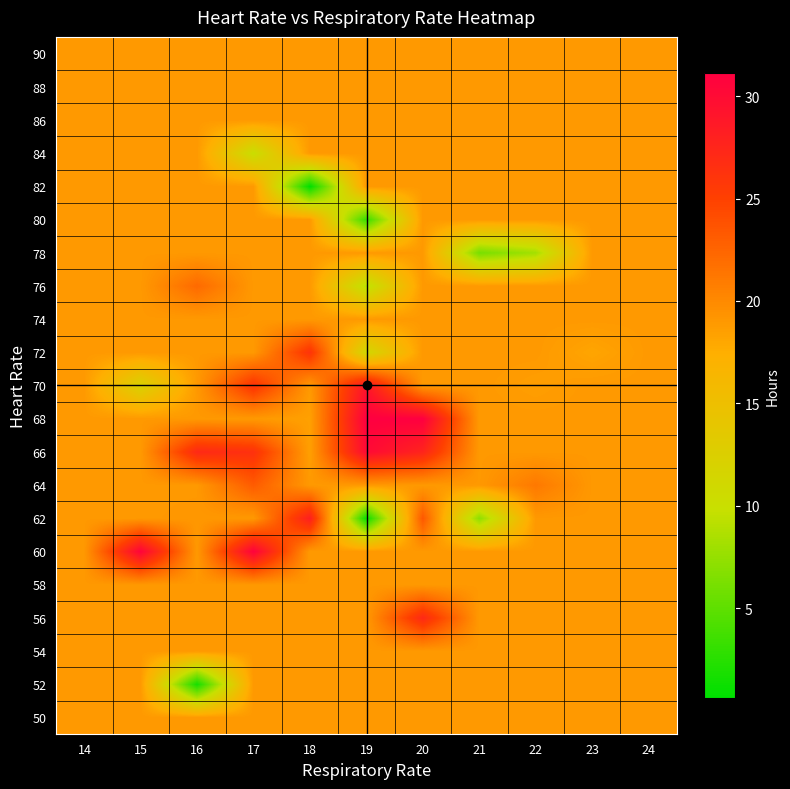

Reading left to right, extract all data points from this chart.

50: 14=18.9	15=18.9	16=18.9	17=18.9	18=18.9	19=18.9	20=18.9	21=18.9	22=18.9	23=18.9	24=18.9
52: 14=18.9	15=18.9	16=1.6	17=18.9	18=18.9	19=18.9	20=18.9	21=18.9	22=18.9	23=18.9	24=18.9
54: 14=18.9	15=18.9	16=18.9	17=18.9	18=18.9	19=18.9	20=18.9	21=18.9	22=18.9	23=18.9	24=18.9
56: 14=18.9	15=18.9	16=18.9	17=18.9	18=18.9	19=18.9	20=27.1	21=18.9	22=18.9	23=18.9	24=18.9
58: 14=18.9	15=18.9	16=18.9	17=18.9	18=18.9	19=18.9	20=18.9	21=18.9	22=18.9	23=18.9	24=18.9
60: 14=18.9	15=30.7	16=18.9	17=30.9	18=18.9	19=18.9	20=18.9	21=18.9	22=18.9	23=18.9	24=18.9
62: 14=18.9	15=18.9	16=19.1	17=18.9	18=28.1	19=1.1	20=23.4	21=7.1	22=18.9	23=18.9	24=18.9
64: 14=18.9	15=18.9	16=18.9	17=23.1	18=18.9	19=18.9	20=18.9	21=18.9	22=21.1	23=18.9	24=18.9
66: 14=18.9	15=18.9	16=27.1	17=26.4	18=18.5	19=30.1	20=27.6	21=18.9	22=18.9	23=18.9	24=18.9
68: 14=18.9	15=18.9	16=18.9	17=18.9	18=18.4	19=31.1	20=31.1	21=18.9	22=18.9	23=18.9	24=18.9
70: 14=18.9	15=12.1	16=18.9	17=26.1	18=18.9	19=29.1	20=18.9	21=18.9	22=18.6	23=18.9	24=18.9
72: 14=18.9	15=18.9	16=18.9	17=18.9	18=26.1	19=11.1	20=18.9	21=18.9	22=18.9	23=18.1	24=18.9
74: 14=18.9	15=18.9	16=18.9	17=18.9	18=18.9	19=18.9	20=18.9	21=18.9	22=18.9	23=18.9	24=18.9
76: 14=18.9	15=18.9	16=22.1	17=18.9	18=18.9	19=9.1	20=18.9	21=18.9	22=18.9	23=18.9	24=18.9
78: 14=18.9	15=18.9	16=18.9	17=18.9	18=18.9	19=18.9	20=18.9	21=6.1	22=8.1	23=18.9	24=18.9
80: 14=18.9	15=18.9	16=18.9	17=18.9	18=18.9	19=3.3	20=18.9	21=18.9	22=18.9	23=18.9	24=18.9
82: 14=18.9	15=18.9	16=18.9	17=18.9	18=0.6	19=18.9	20=18.9	21=18.9	22=18.9	23=18.9	24=18.9
84: 14=18.9	15=18.9	16=18.9	17=10.1	18=18.9	19=18.9	20=18.9	21=18.9	22=18.9	23=18.9	24=18.9
86: 14=18.9	15=18.9	16=18.9	17=18.9	18=18.9	19=18.9	20=18.9	21=18.9	22=18.9	23=18.9	24=18.9
88: 14=18.9	15=18.9	16=18.9	17=18.9	18=18.9	19=18.9	20=18.9	21=18.9	22=18.9	23=18.9	24=18.9
90: 14=18.9	15=18.9	16=18.9	17=18.9	18=18.9	19=18.9	20=18.9	21=18.9	22=18.9	23=18.9	24=18.9